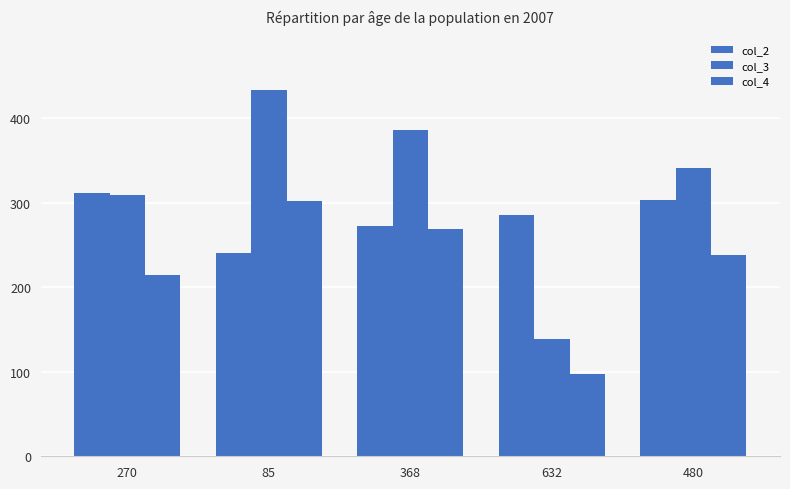

The col_4 series shows 238 at 480. True or false?

True